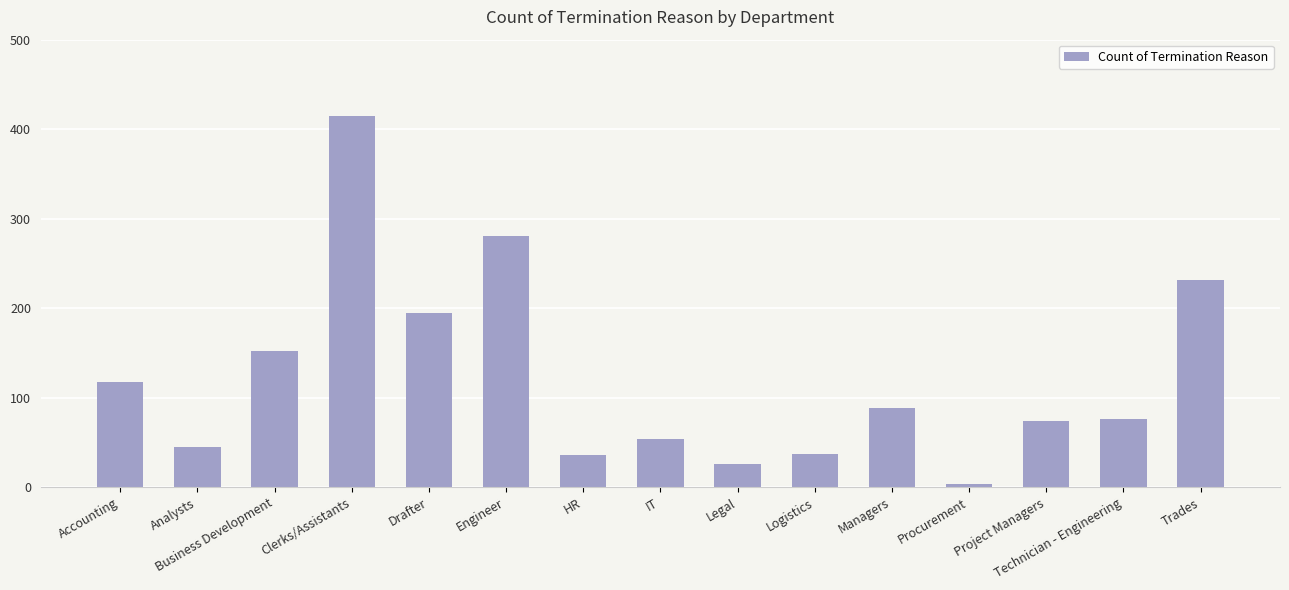

The chart shows a value of 13 at Logistics. True or false?

False